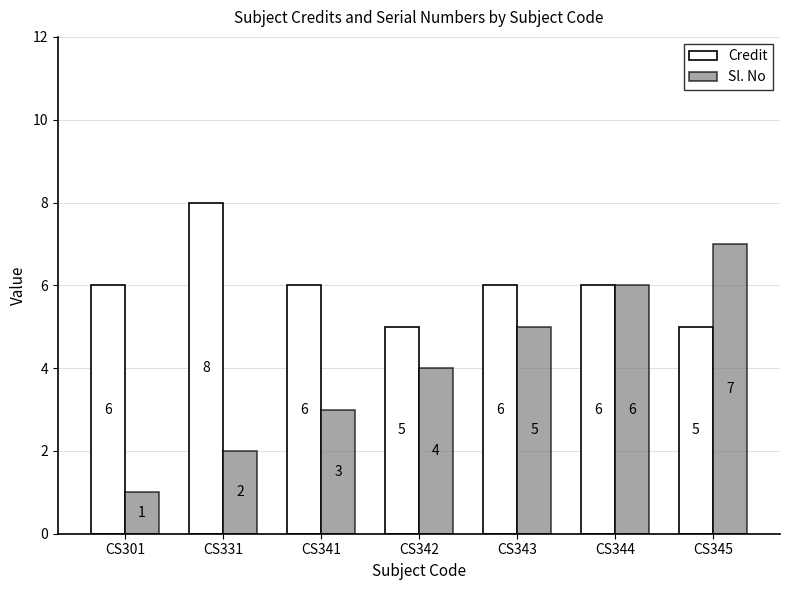

Which series has the largest range (max minus min)?

Sl. No